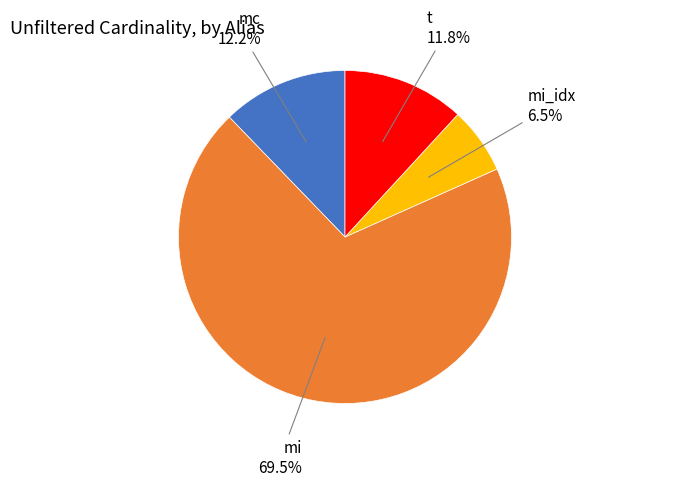

Is there a majority slice in this chart?

Yes